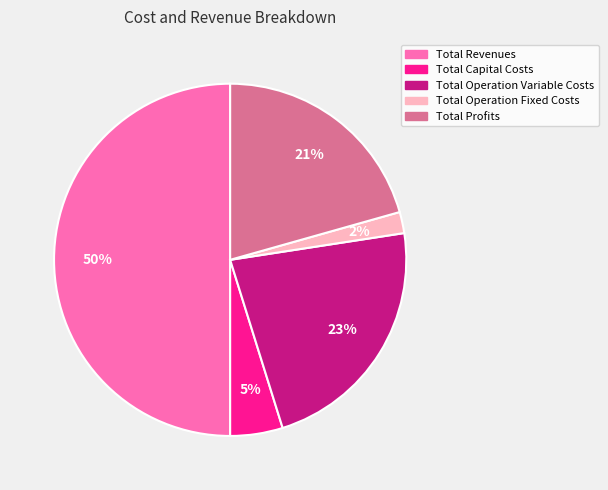

The Total Operation Variable Costs slice represents 17% of the pie. True or false?

False